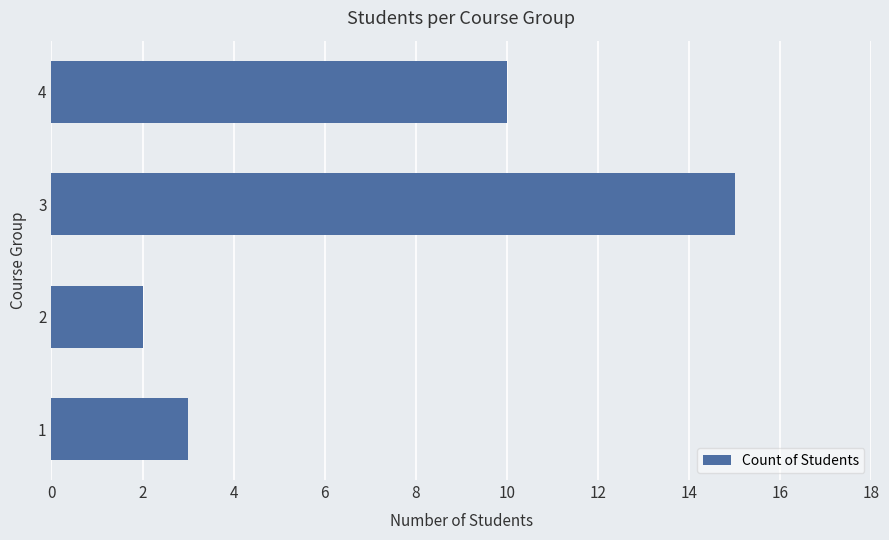

Reading bottom to top, list all the values displayed in this chart.

3	2	15	10